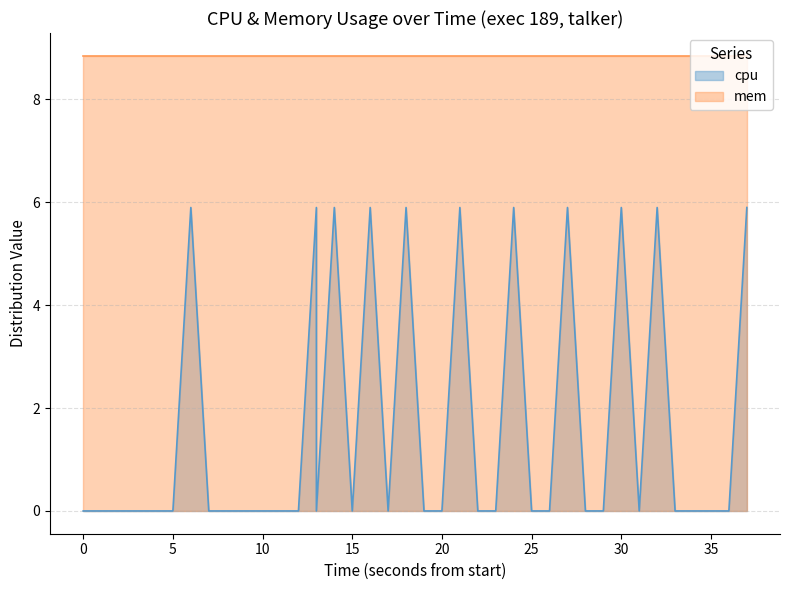

What is the sum of all values?

64.9